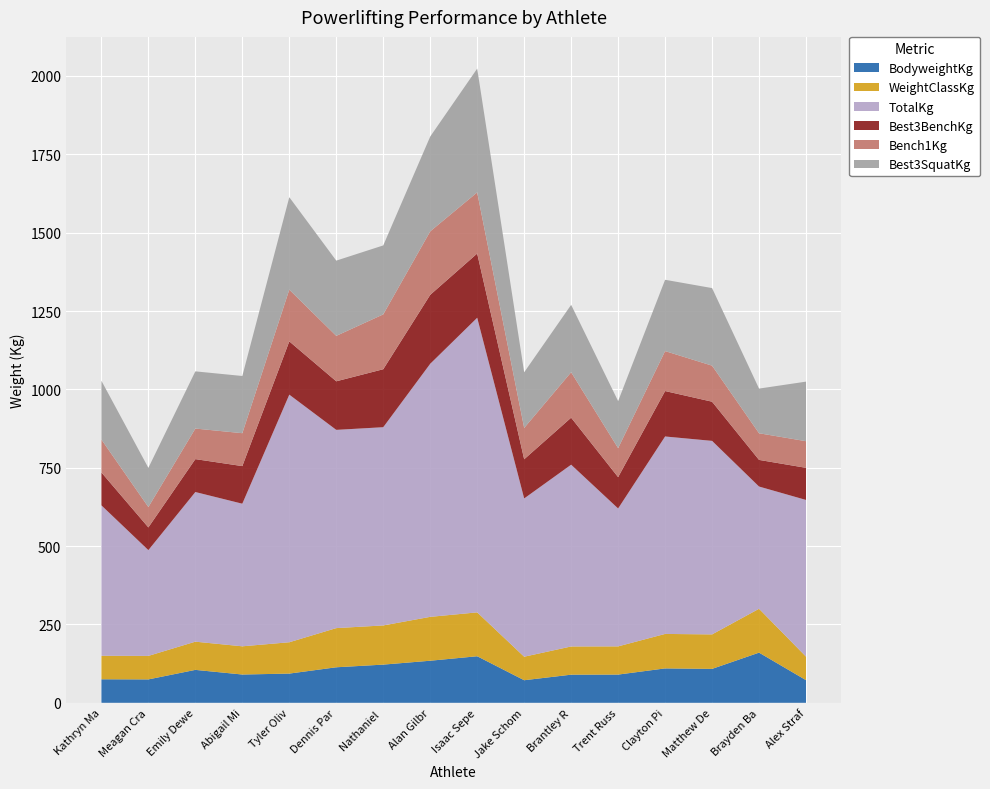

Reading left to right, transcribe all the data shown in this chart.

BodyweightKg: 75.0	74.6	105.0	90.2	93.2	113.3	121.8	134.2	148.5	72.0	89.7	90.0	109.7	108.2	160.0	72.2
WeightClassKg: 75.0	75.0	90.0	90.0	100.0	125.0	125.0	140.0	140.0	75.0	90.0	90.0	110.0	110.0	140.0	75.0
TotalKg: 480.0	337.5	477.5	455.0	790.0	632.5	632.5	807.5	940.0	505.0	580.0	440.0	630.0	617.5	390.0	500.0
Best3BenchKg: 105.0	72.5	105.0	120.0	170.0	155.0	185.0	220.0	205.0	125.0	150.0	100.0	145.0	125.0	85.0	102.5
Bench1Kg: 105.0	65.0	97.5	105.0	165.0	145.0	175.0	202.5	195.0	100.0	145.0	92.5	127.5	115.0	85.0	85.0
Best3SquatKg: 187.5	125.0	182.5	182.5	295.0	240.0	220.0	302.5	395.0	177.5	215.0	150.0	227.5	247.5	142.5	190.0